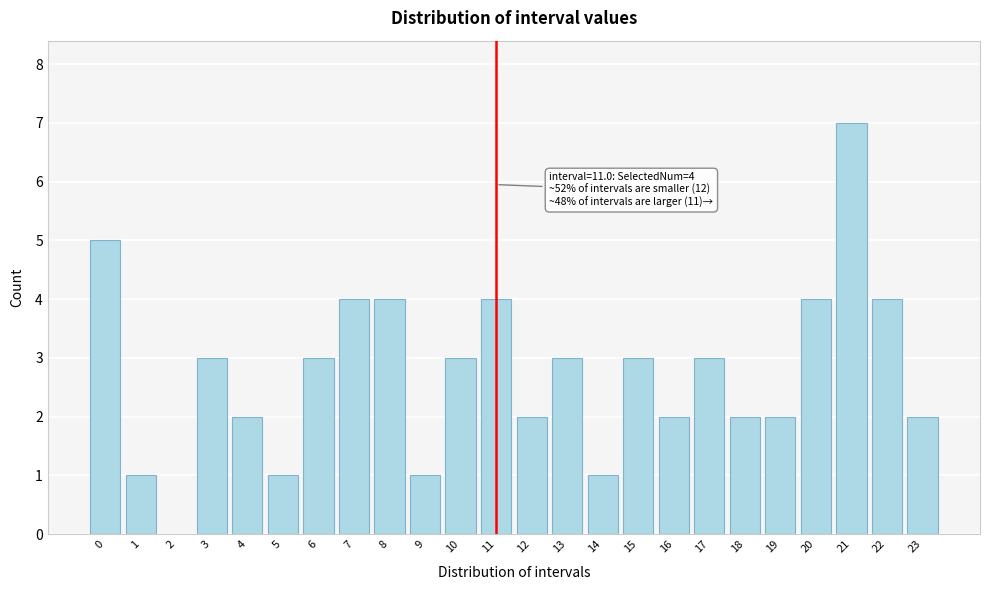

Reading left to right, extract all data points from this chart.

0=5	1=1	2=0	3=3	4=2	5=1	6=3	7=4	8=4	9=1	10=3	11=4	12=2	13=3	14=1	15=3	16=2	17=3	18=2	19=2	20=4	21=7	22=4	23=2